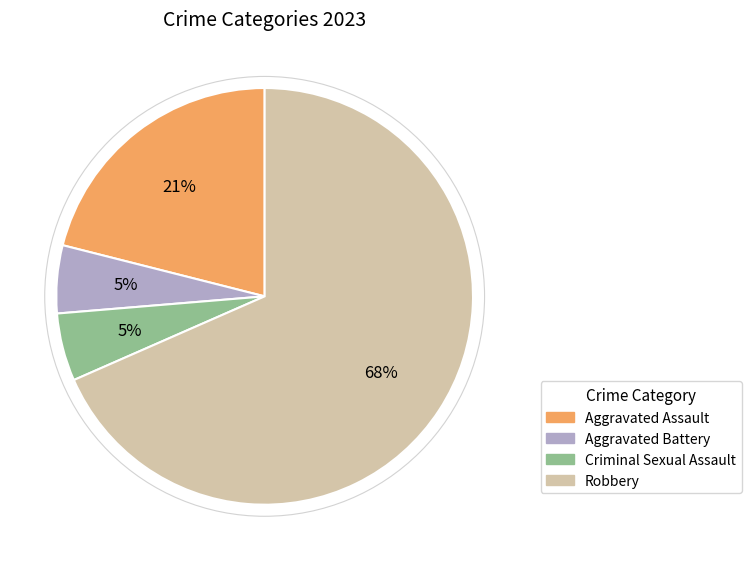

Which category accounts for the majority?

Robbery